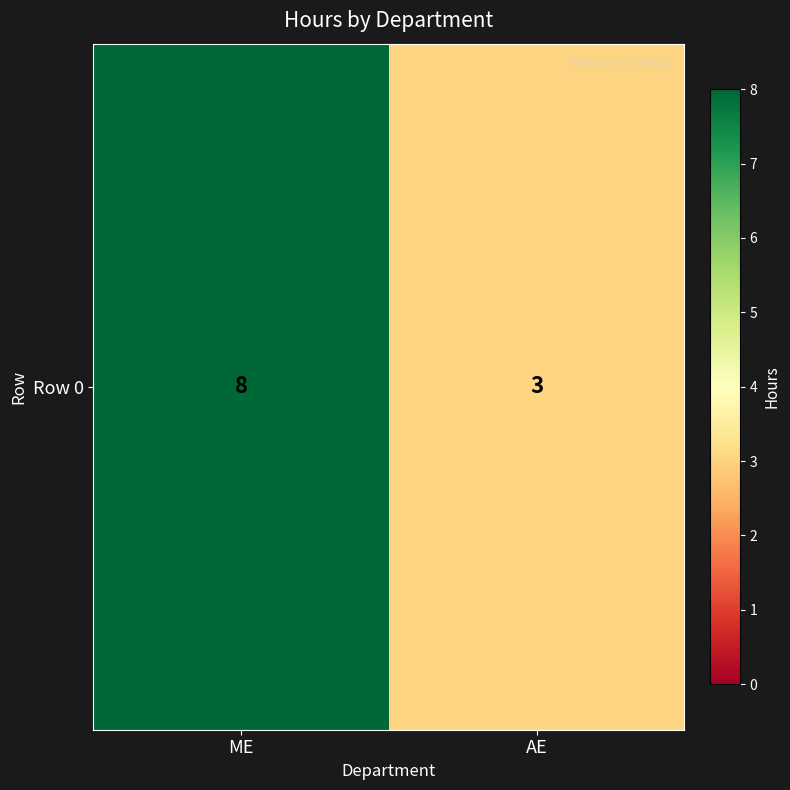

What is the greatest value displayed?

8